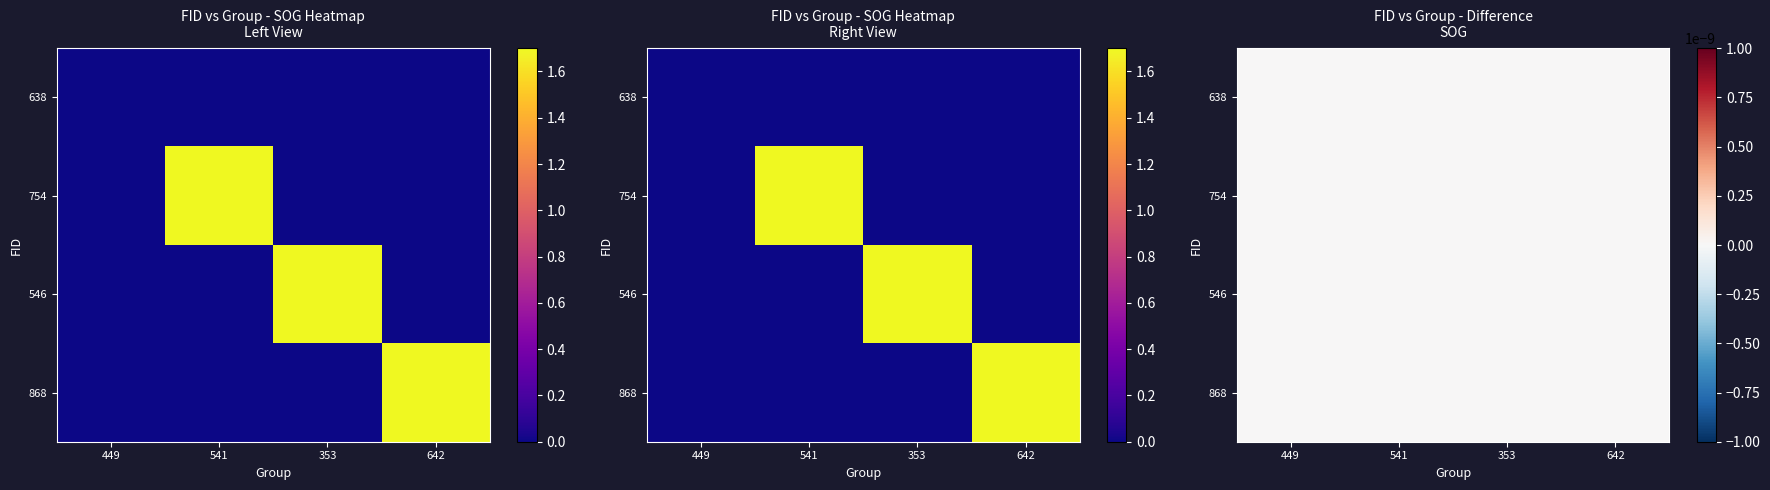

How many values in the 754 series exceed 0?

1